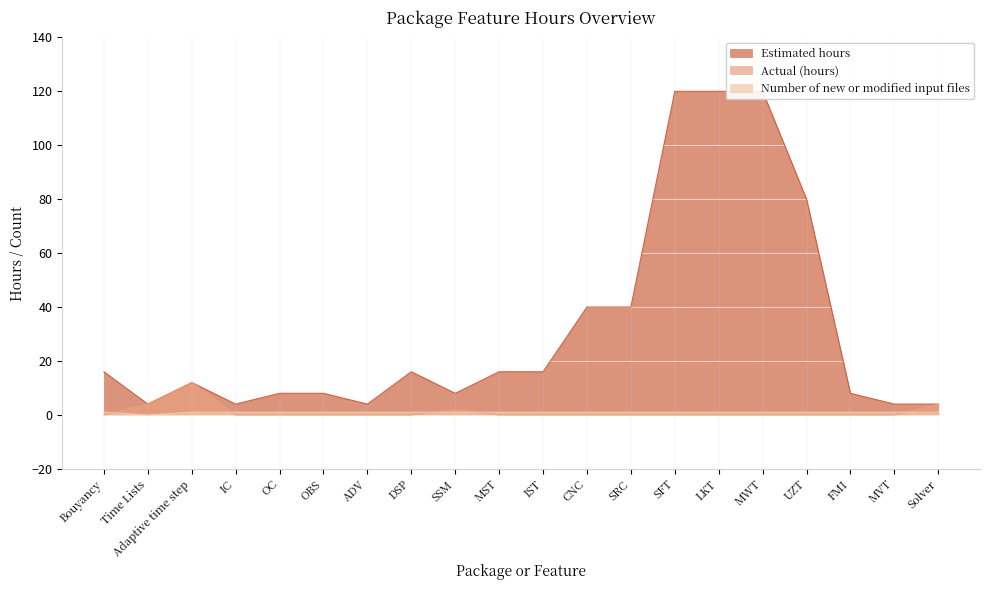

Rank the categories by Estimated hours value from lowest to highest.

Time Lists, IC, ADV, MVT, Solver, OC, OBS, SSM, FMI, Adaptive time step, Bouyancy, DSP, MST, IST, CNC, SRC, UZT, SFT, LKT, MWT